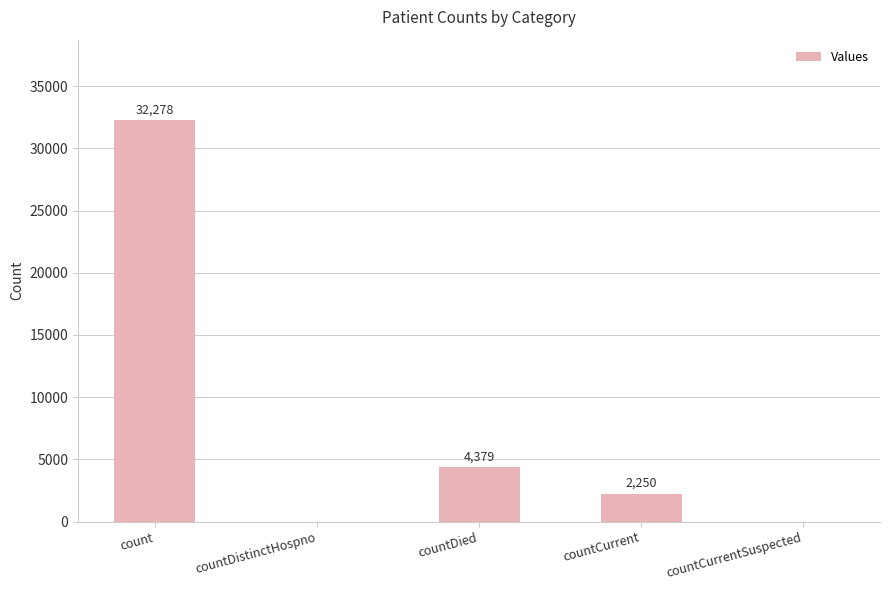

True or false: the data shows 12652 at count.

False